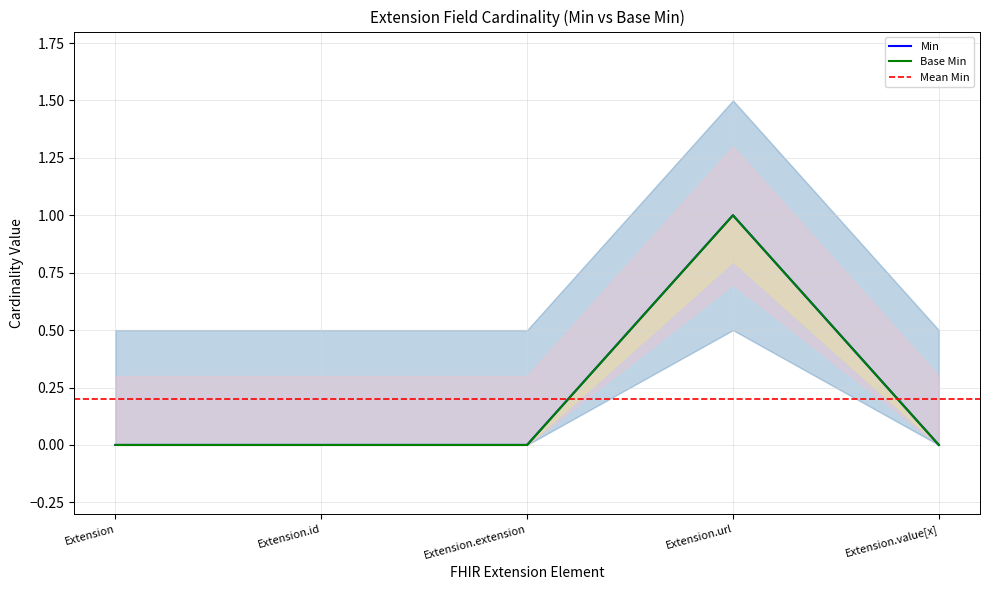

What is the greatest value displayed?

1